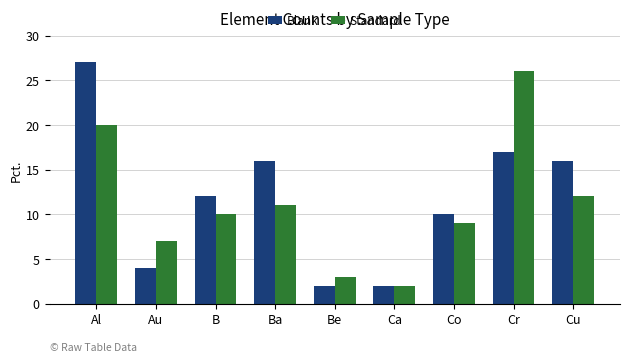

What are all the series names shown in the legend?

Blank, Standard